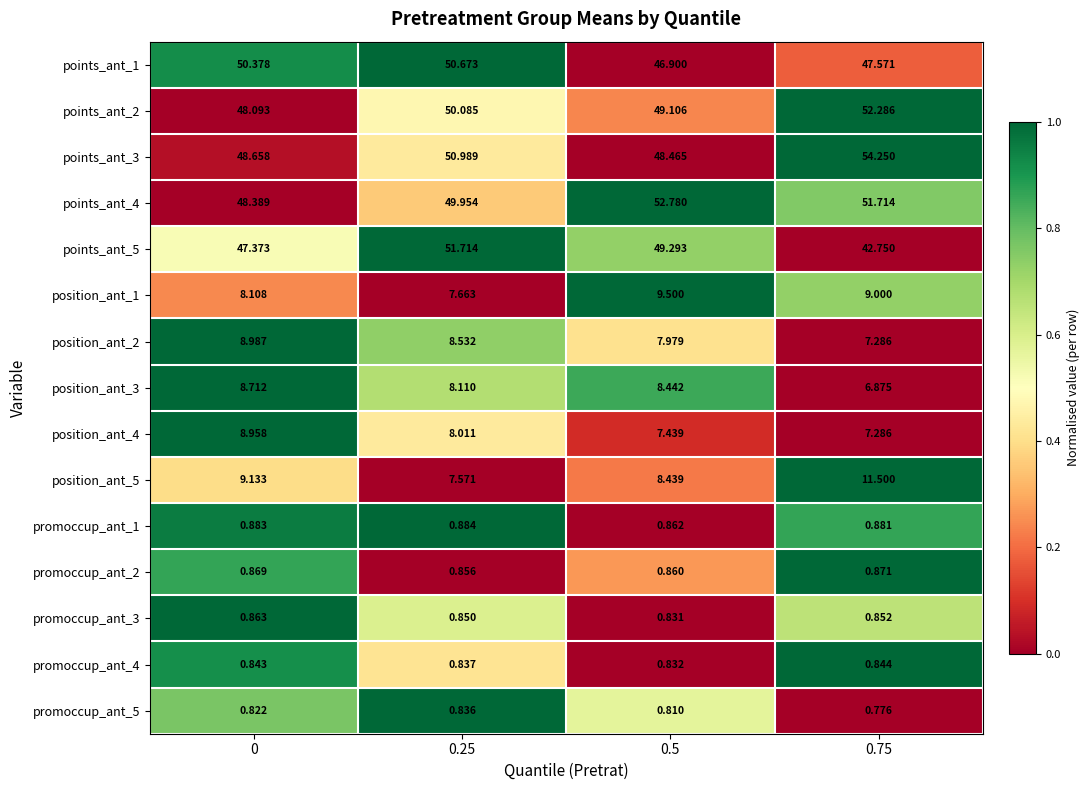

Is the value of position_ant_5 at 0.25 greater than the value of points_ant_2 at 0.25?

No